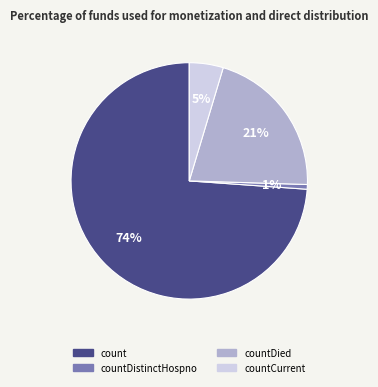

To the nearest percent, what is the average slice percentage?

25%